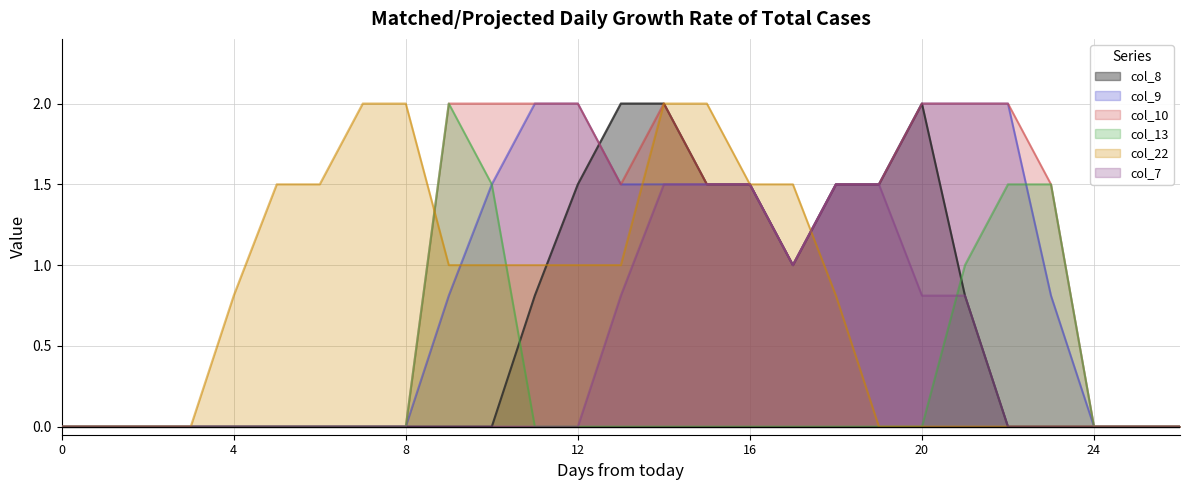

What is the difference between the second highest and second lowest values in the col_13 series?

1.5